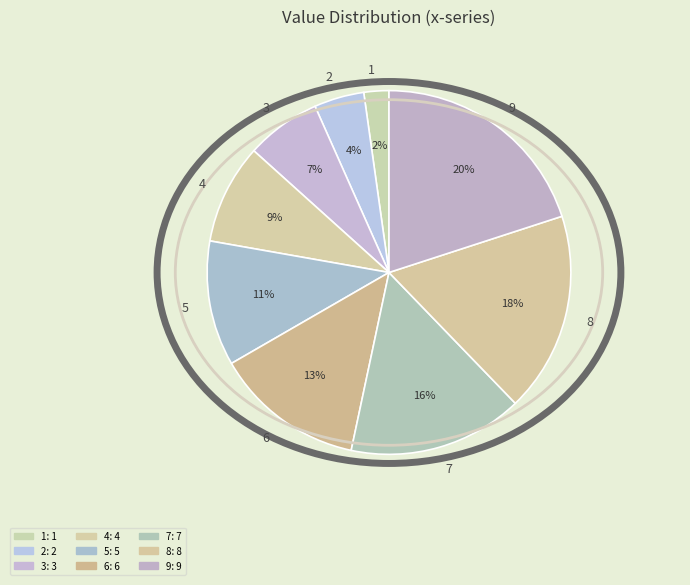

True or false: 2 accounts for 4% of the total.

True